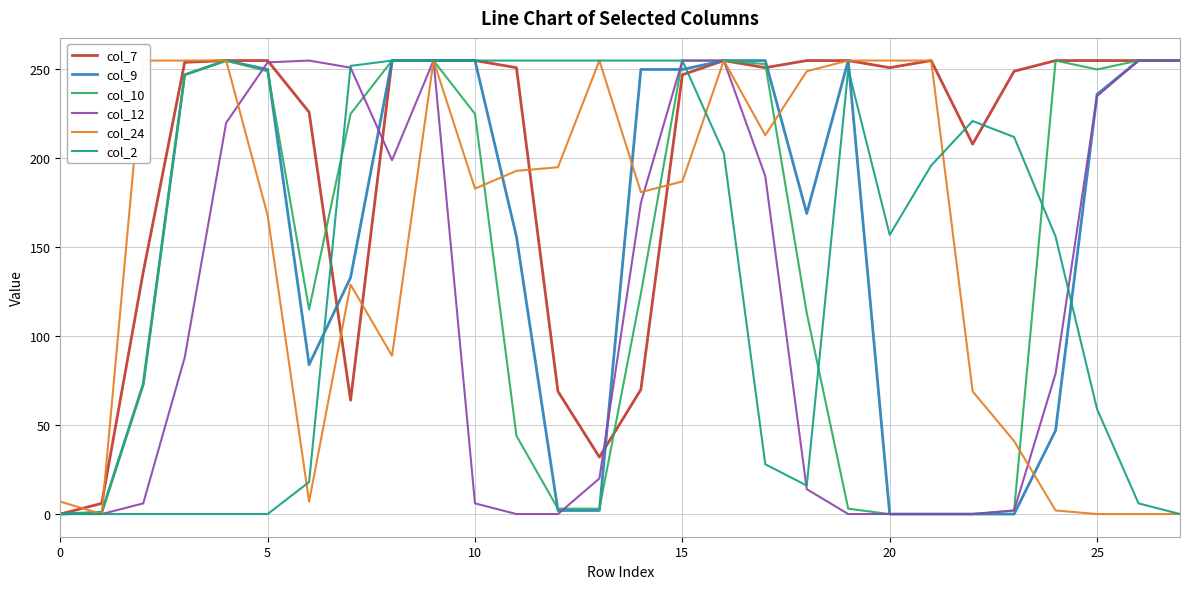

What is the label of the 2nd point from the right?

26